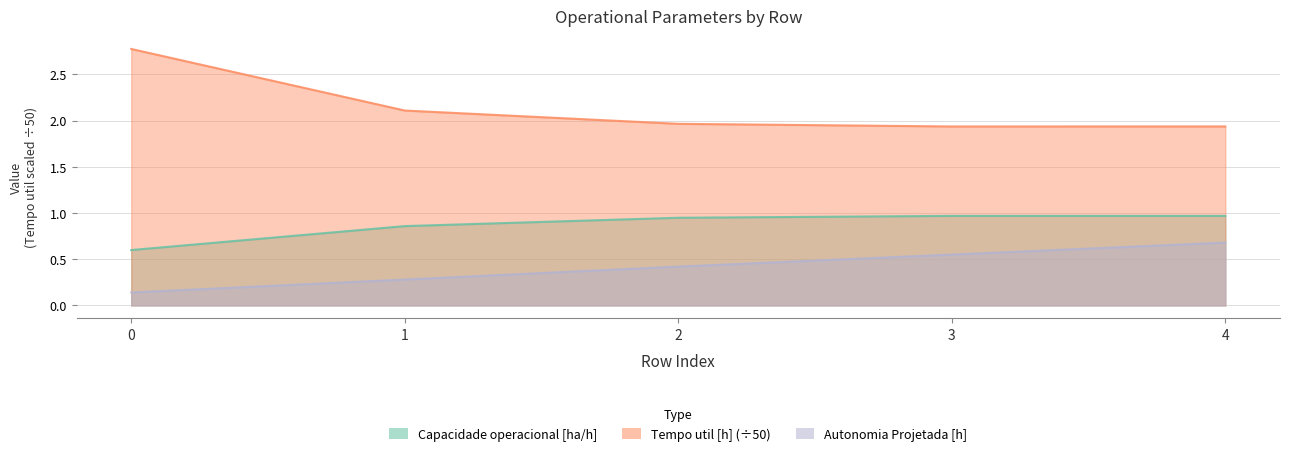

What is the difference between the second highest and second lowest values in the Autonomia Projetada [h] series?

0.3